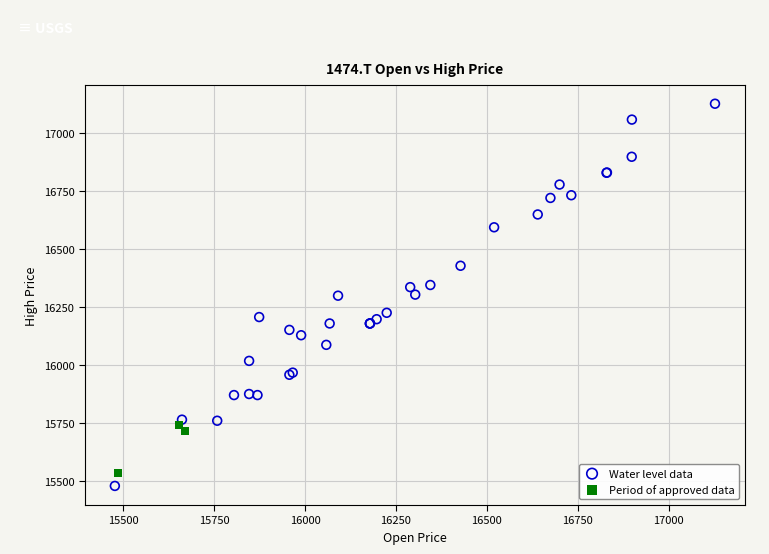

What are all the series names shown in the legend?

Water level data, Period of approved data